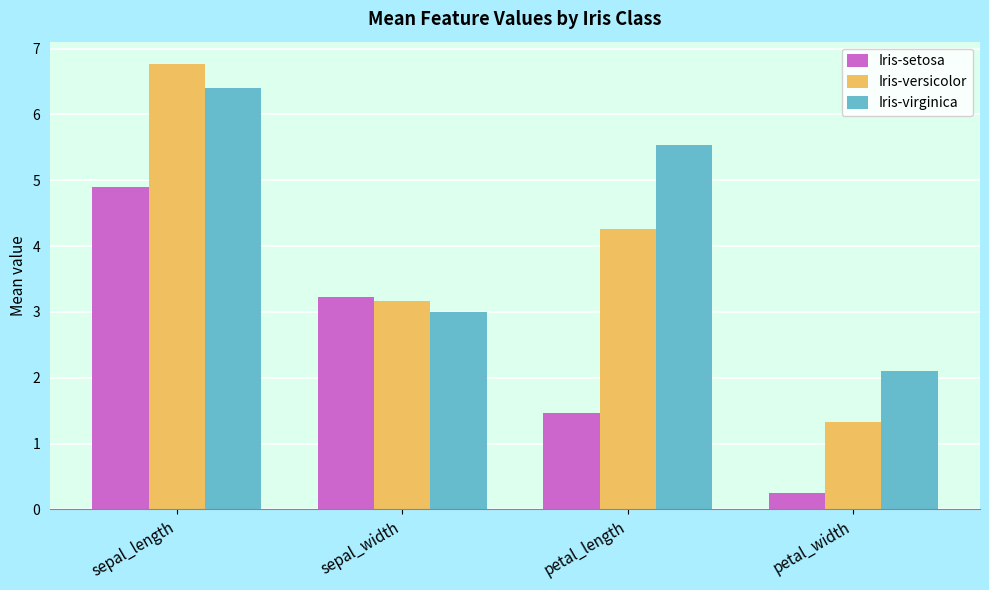

At sepal_length, list the series in order from smallest to largest.

Iris-setosa, Iris-virginica, Iris-versicolor